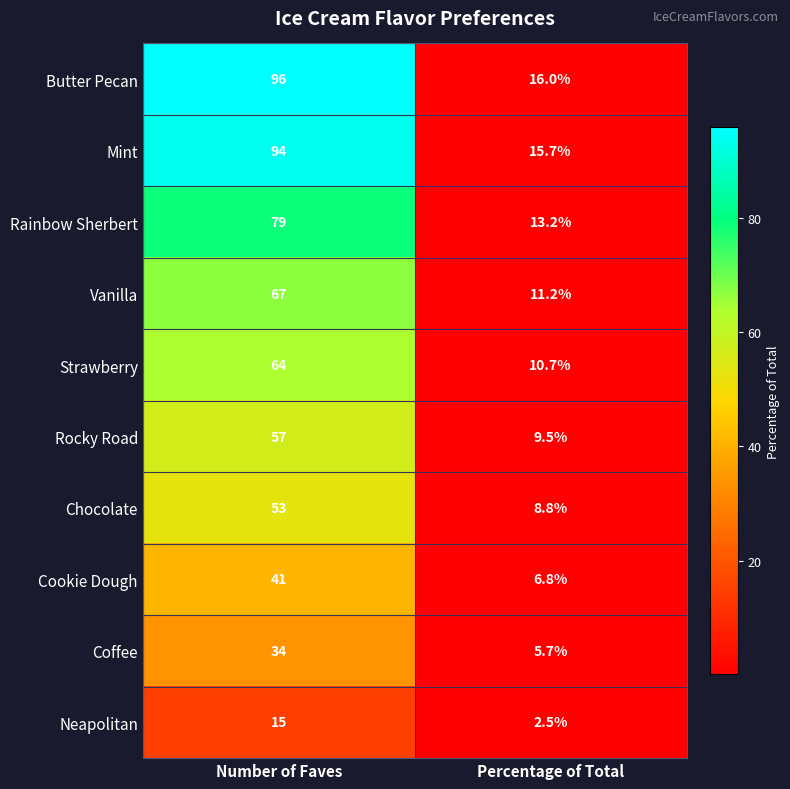

What is the spread (max minus min) of values at Percentage of Total?

13.5